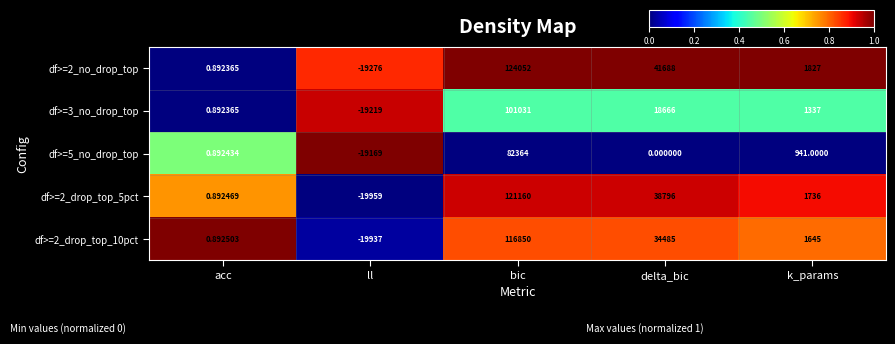

At which label does df>=3_no_drop_top first exceed 1337?

bic